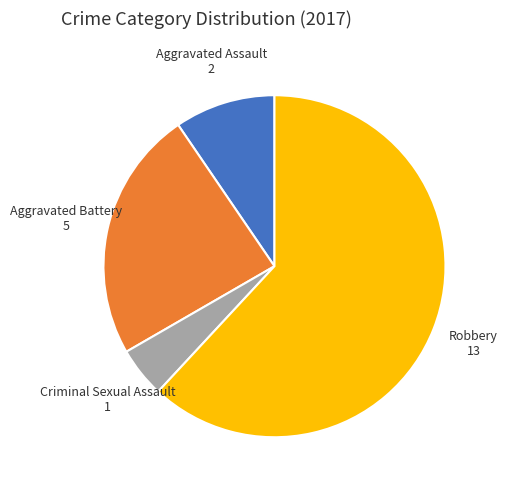

Is Robbery the majority of the pie?

Yes